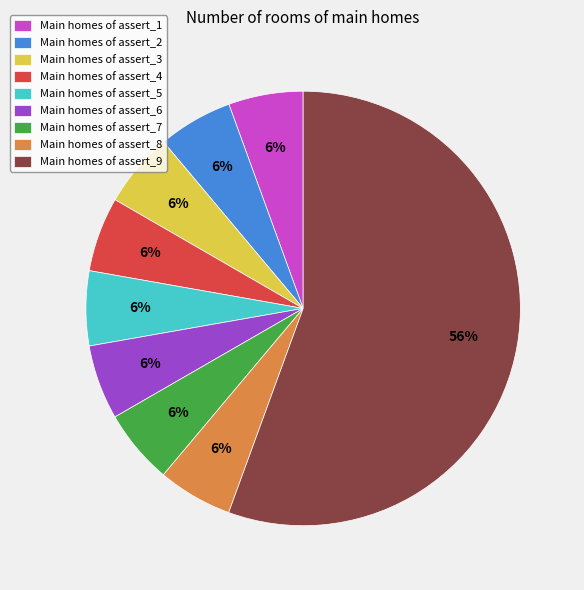

What is the largest slice in the pie chart?

Main homes of assert_9